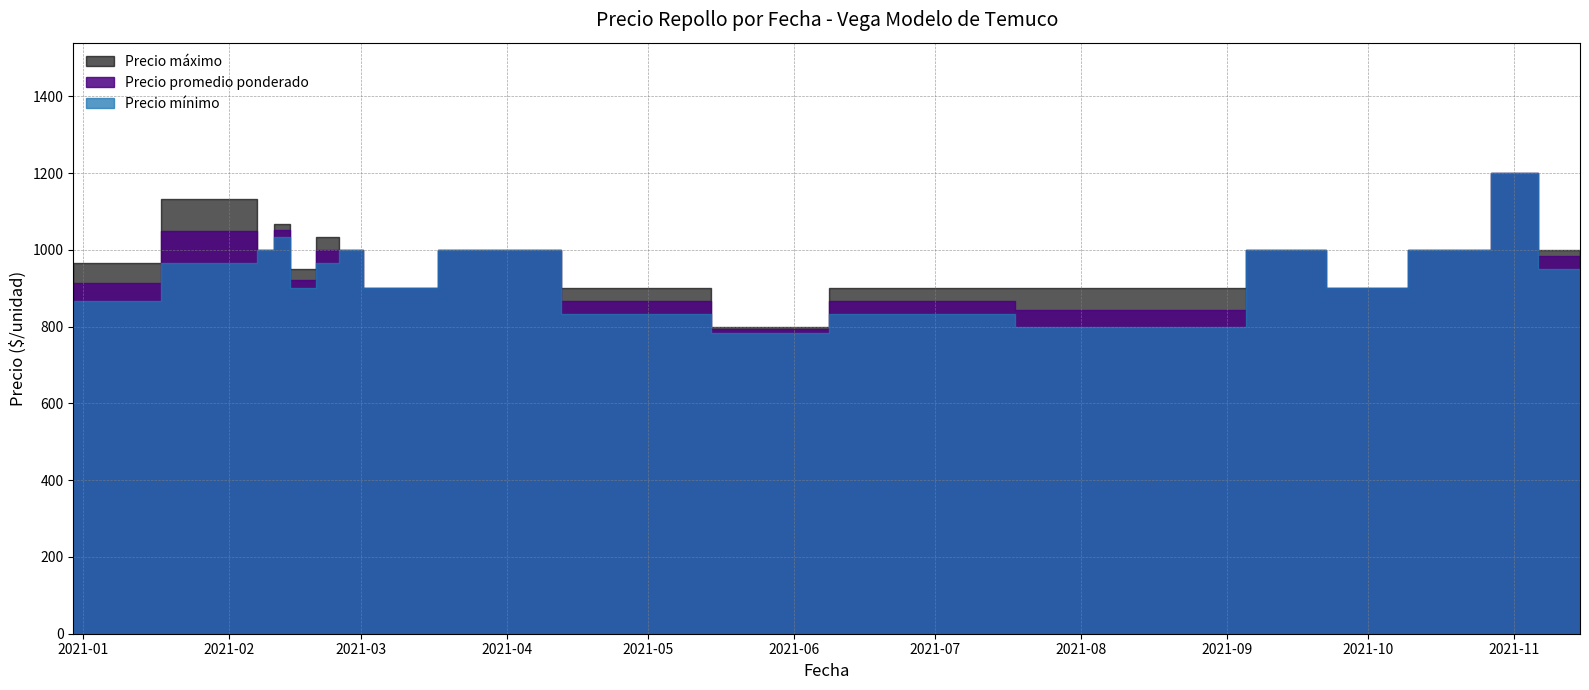

What is the value of the Precio minimo point at the 30th from the left?

1000